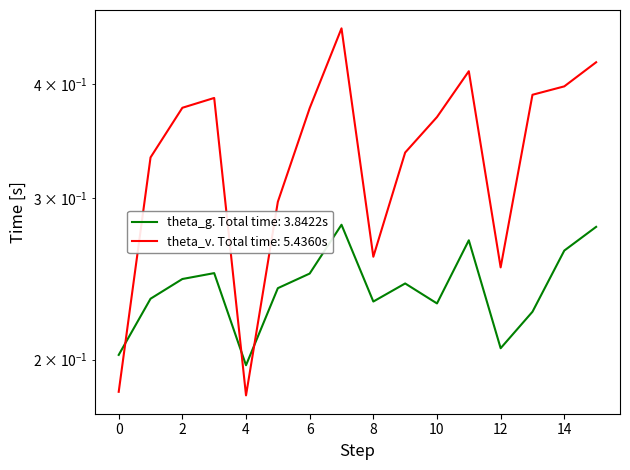

Reading left to right, what are all the values shown in this chart?

theta_g: 0.2	0.2	0.2	0.2	0.2	0.2	0.2	0.3	0.2	0.2	0.2	0.3	0.2	0.2	0.3	0.3
theta_v: 0.2	0.3	0.4	0.4	0.2	0.3	0.4	0.5	0.3	0.3	0.4	0.4	0.3	0.4	0.4	0.4